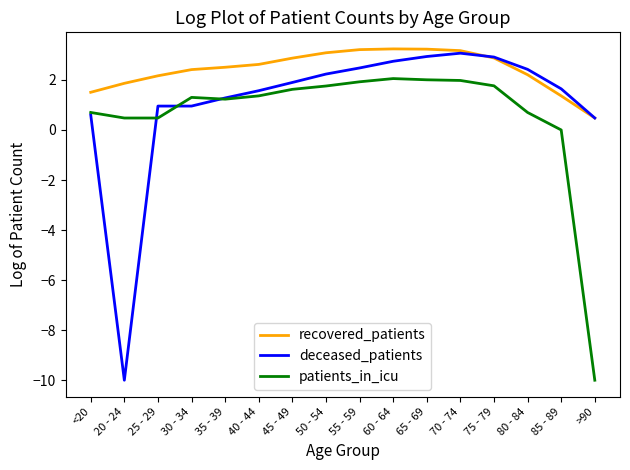

True or false: patients_in_icu and recovered_patients intersect in this chart.

False